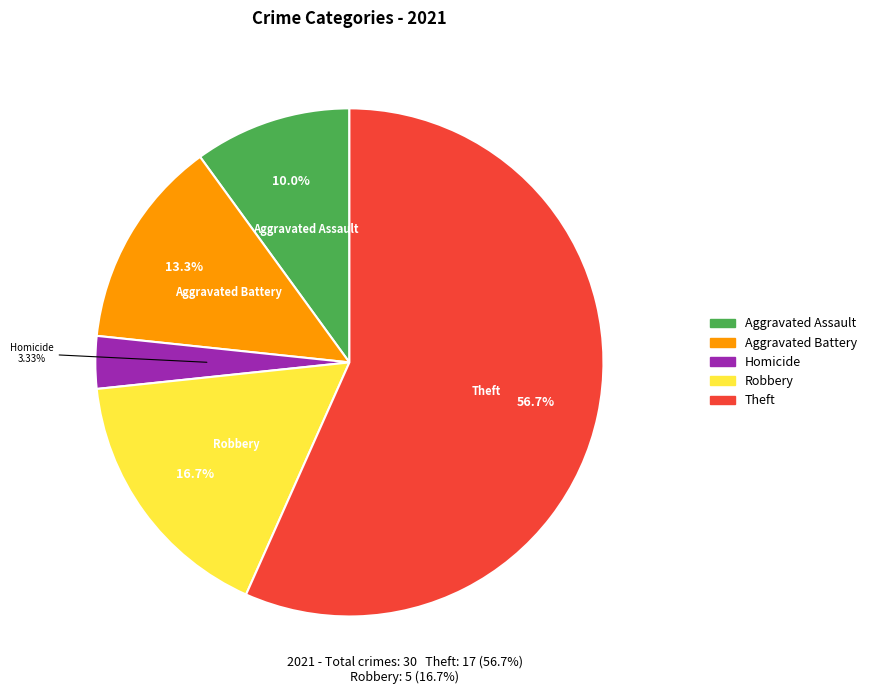

Is there a majority slice in this chart?

Yes